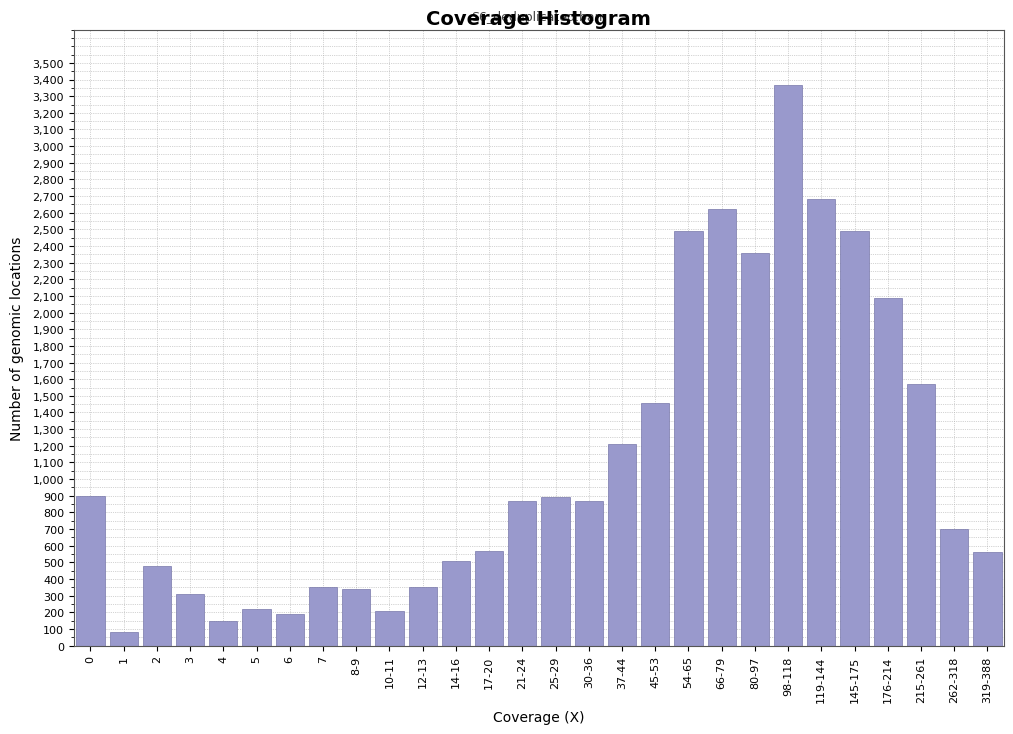

What is the difference between the maximum and minimum values?

3290